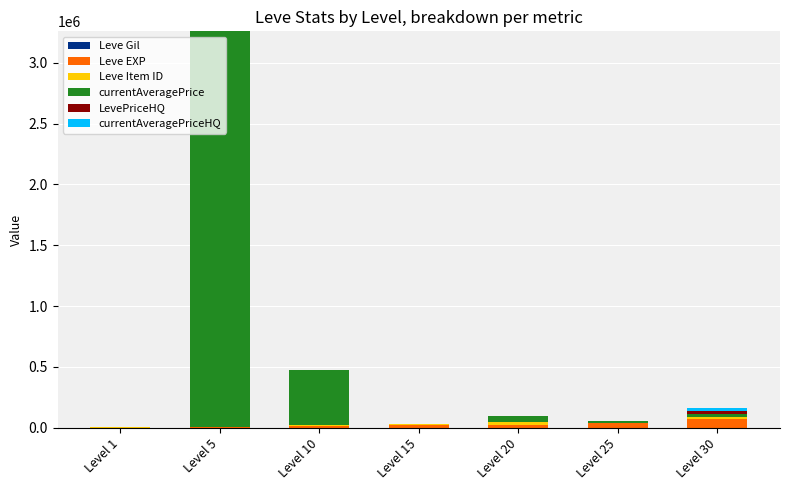

At which category is the sum across all series the highest?

Level 5